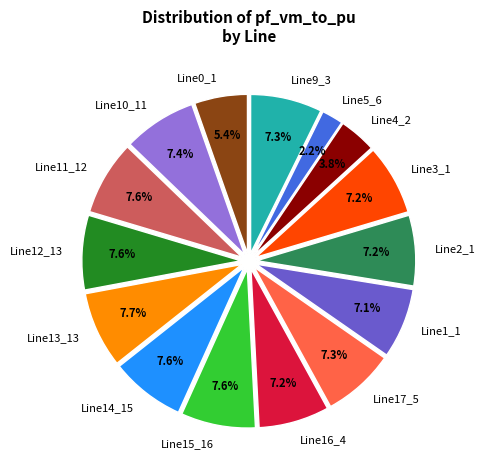

How many slices are in this pie chart?

15